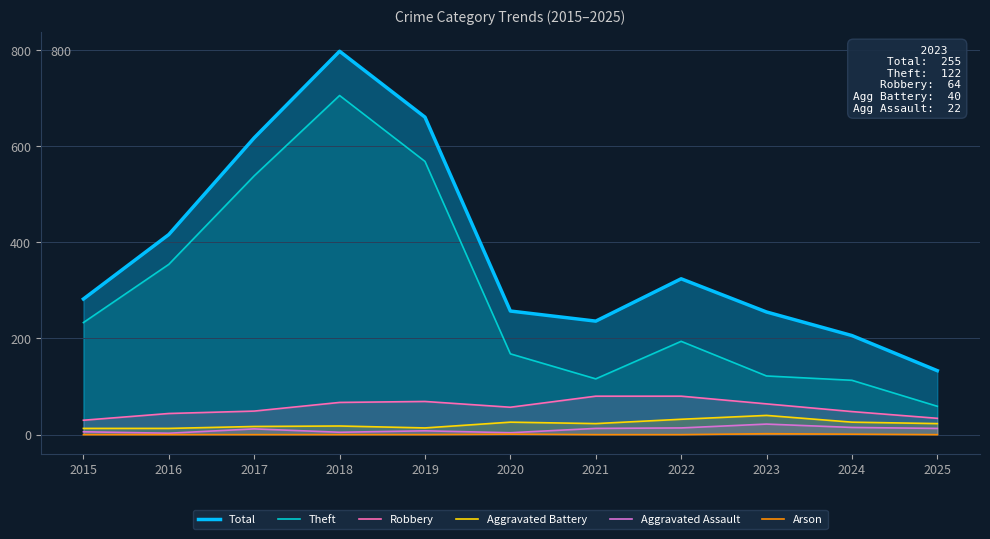

What is the greatest value displayed?

797